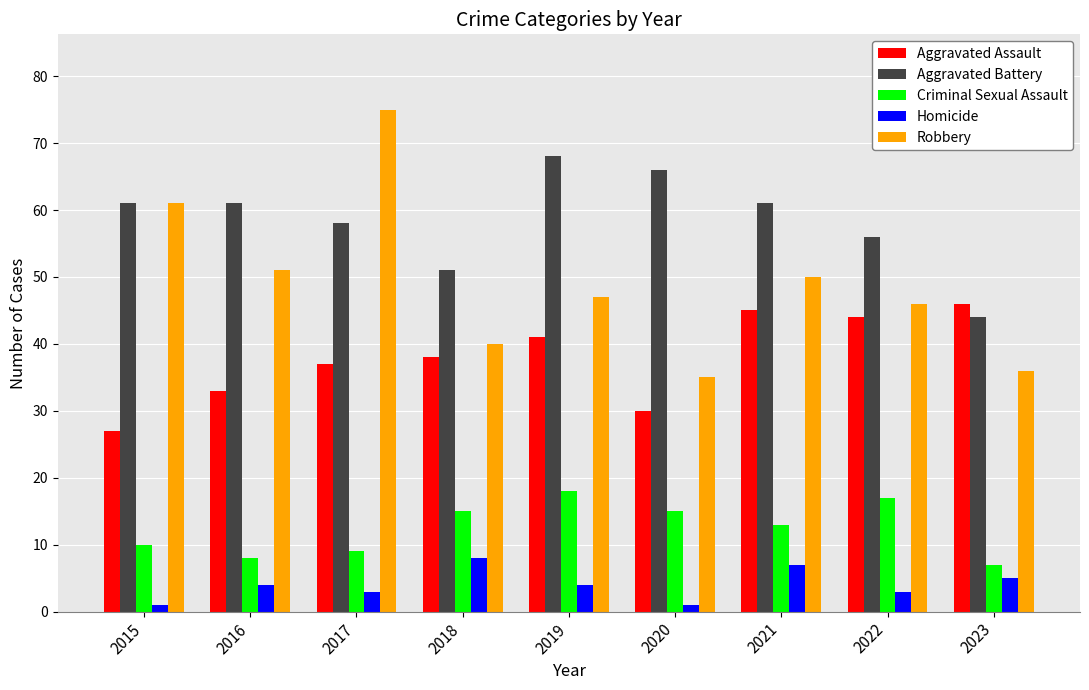

What is the value of the Robbery bar at the 2nd from the left?

51